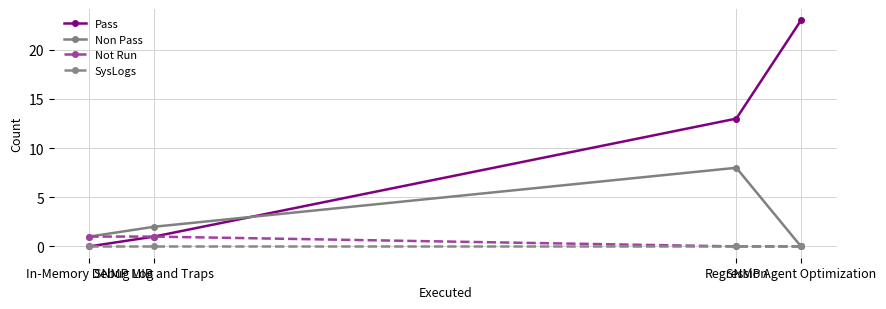

How many categories are shown in the chart?

4